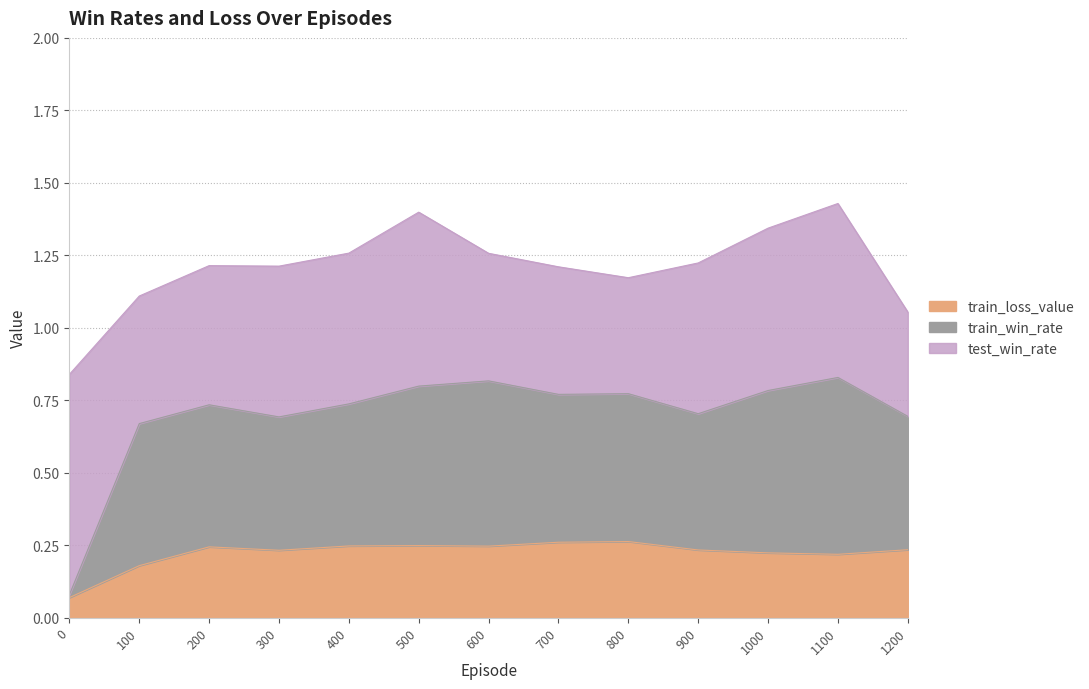

What is the value of the train_loss_value point at the 12th from the left?

0.2